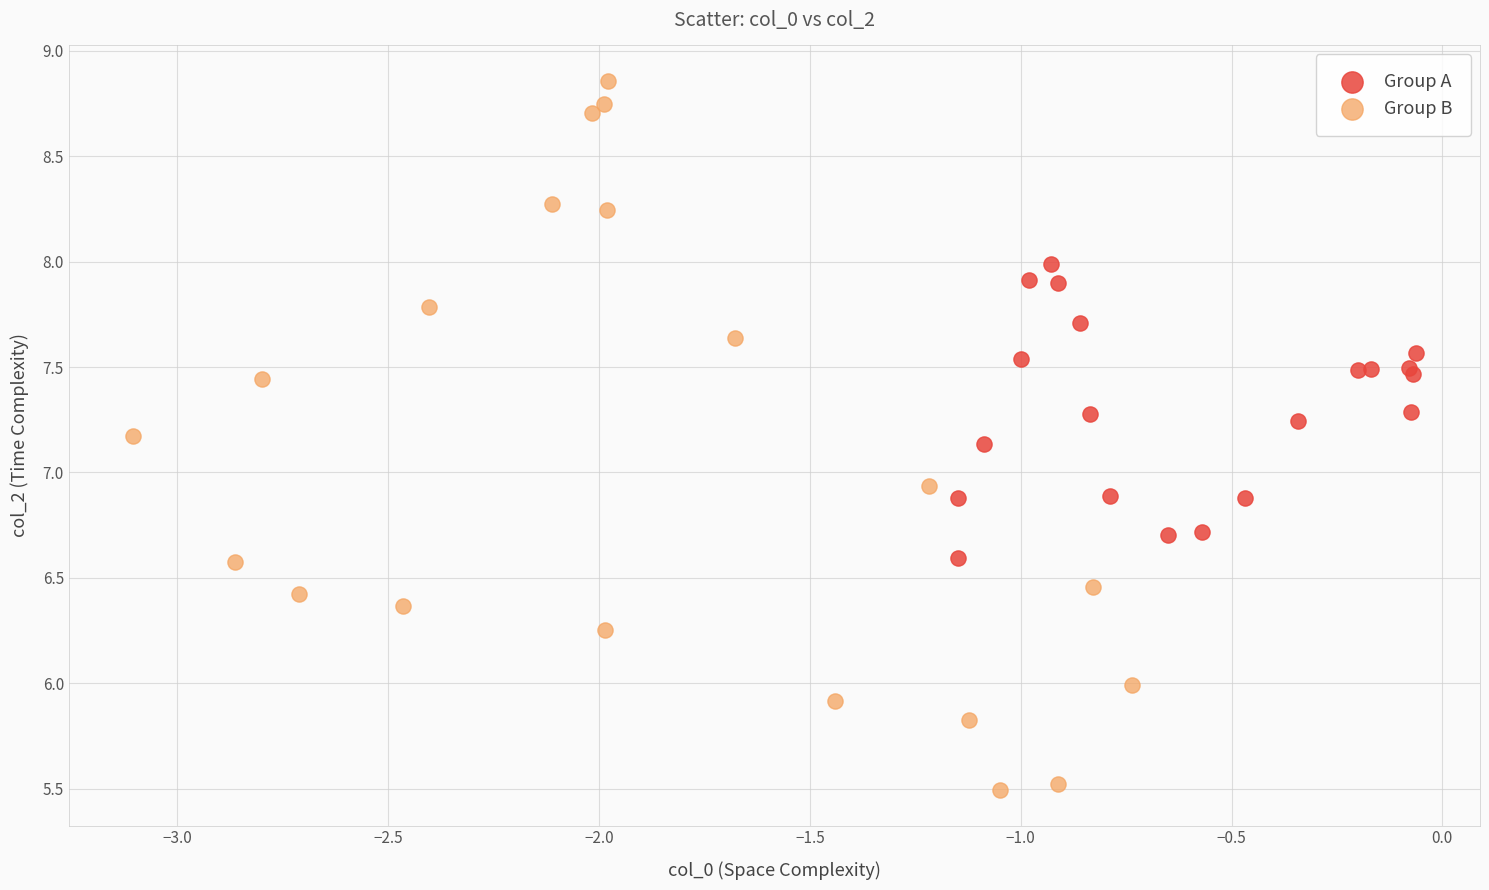

Which series reaches the maximum Y coordinate?

Group B